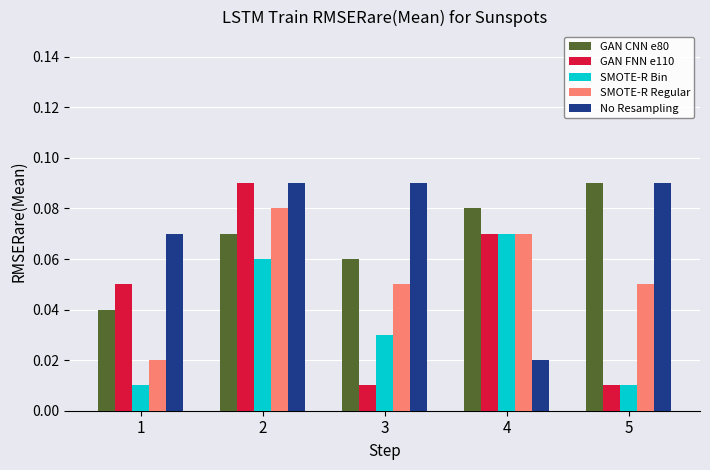

List the labels in order of GAN CNN e80 value, largest first.

5, 4, 2, 3, 1